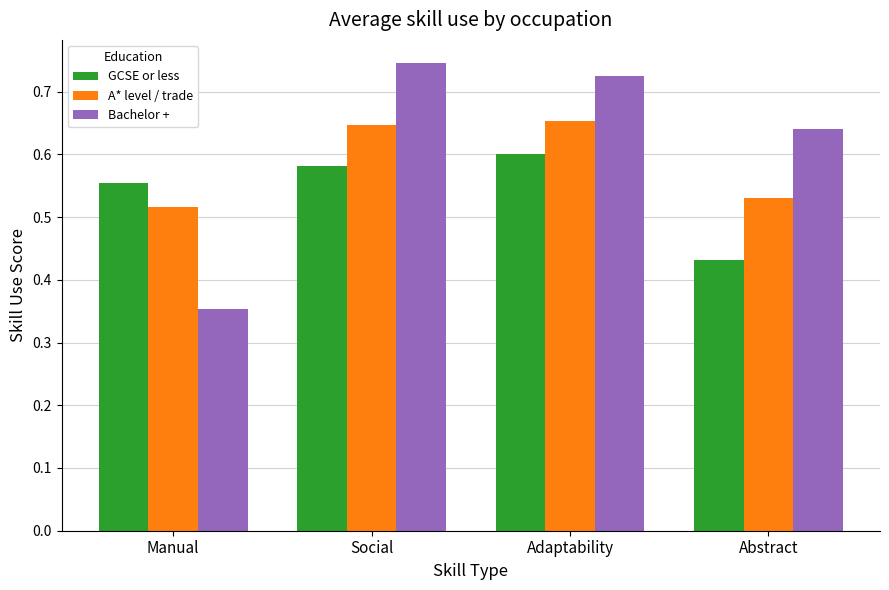

Which series has the largest range (max minus min)?

Bachelor +